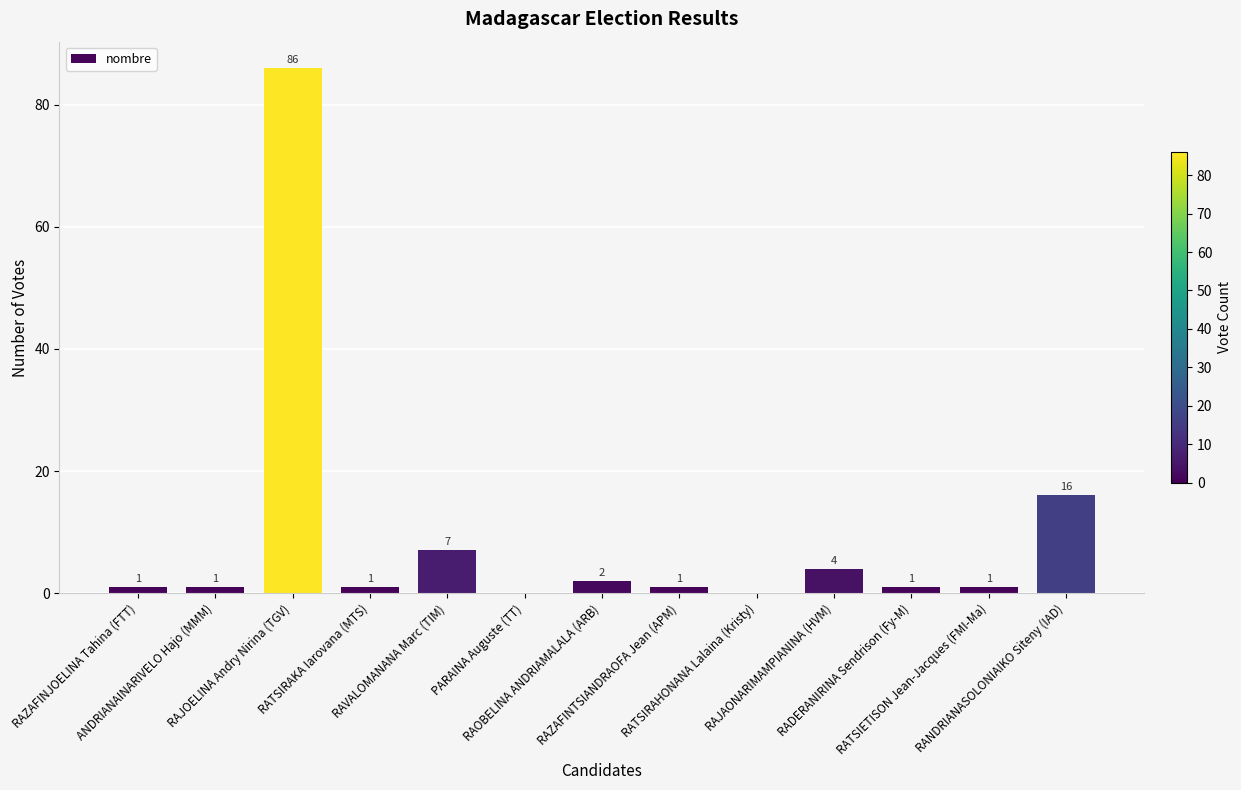

What is the sum of all values?

121